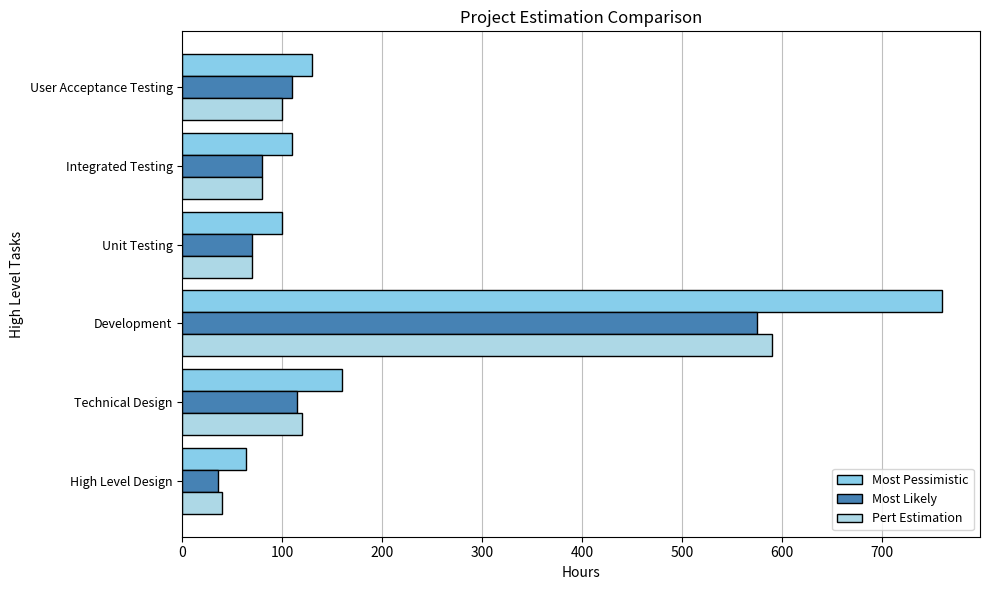

At which label is Most Likely closest to 305?

Technical Design